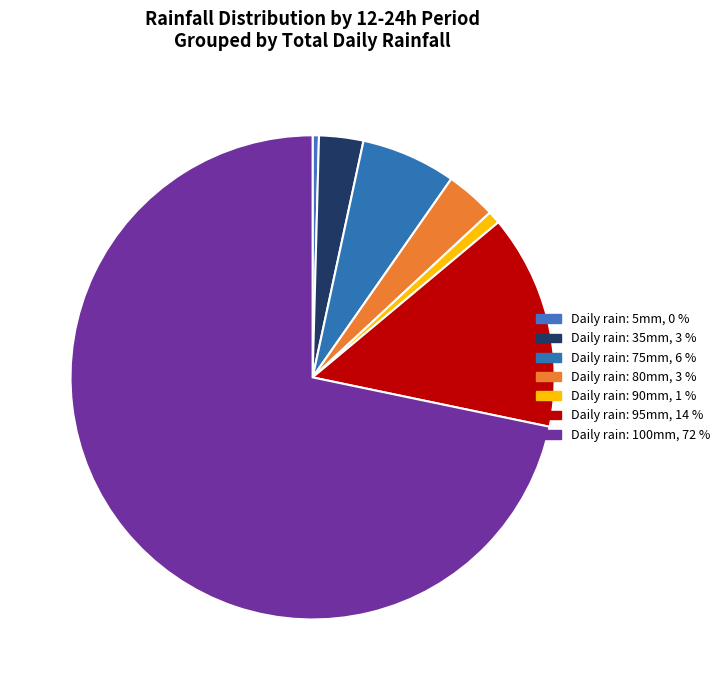

How many segments does this pie chart have?

7